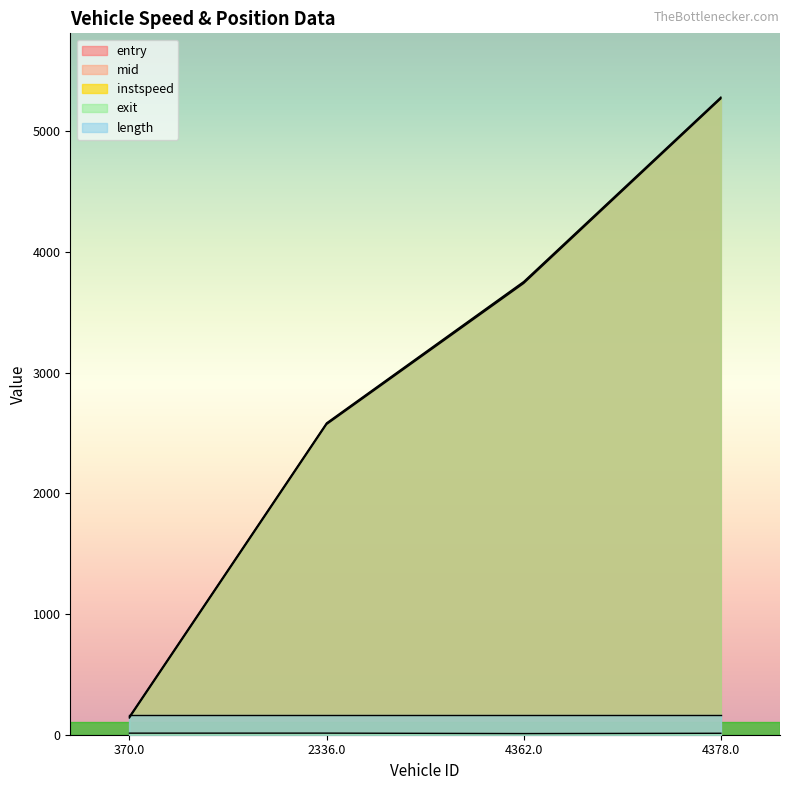

List the labels in order of entry value, largest first.

4378.0, 4362.0, 2336.0, 370.0